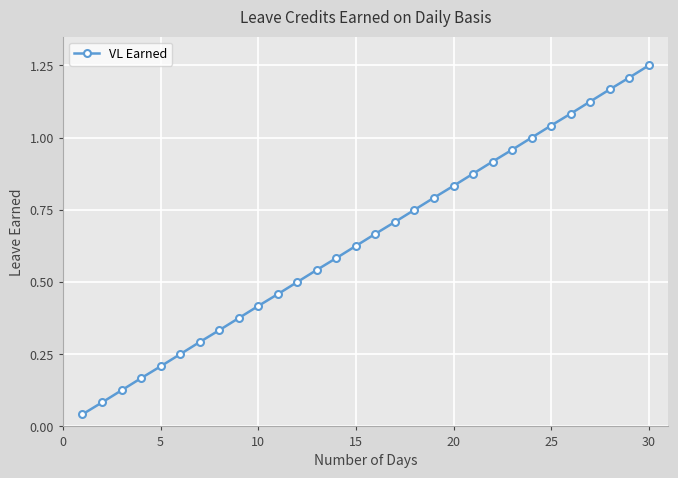

What is the sum of all values?

19.4